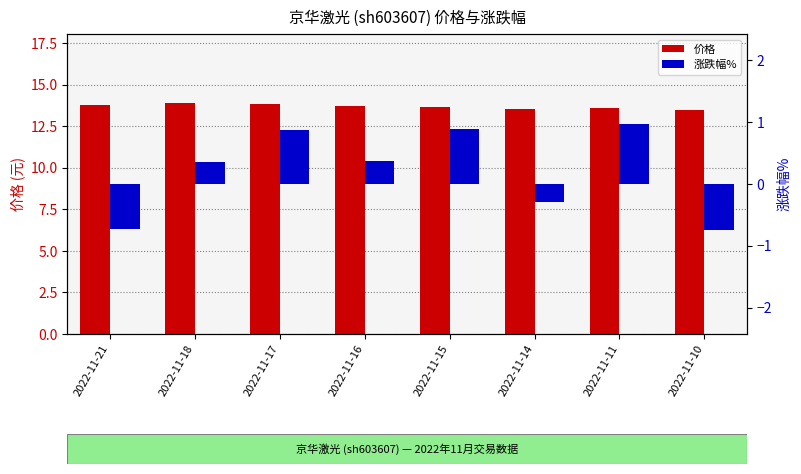

Which series has the largest range (max minus min)?

涨跌幅%